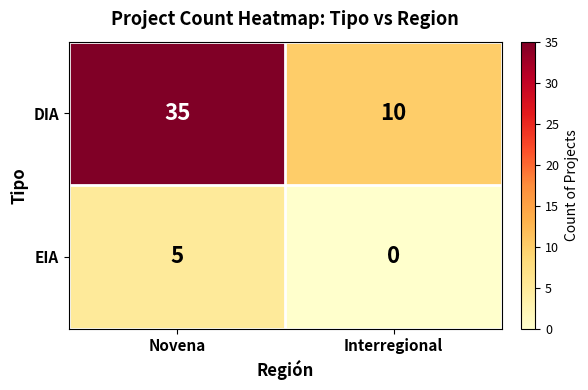

Which series has the largest range (max minus min)?

DIA